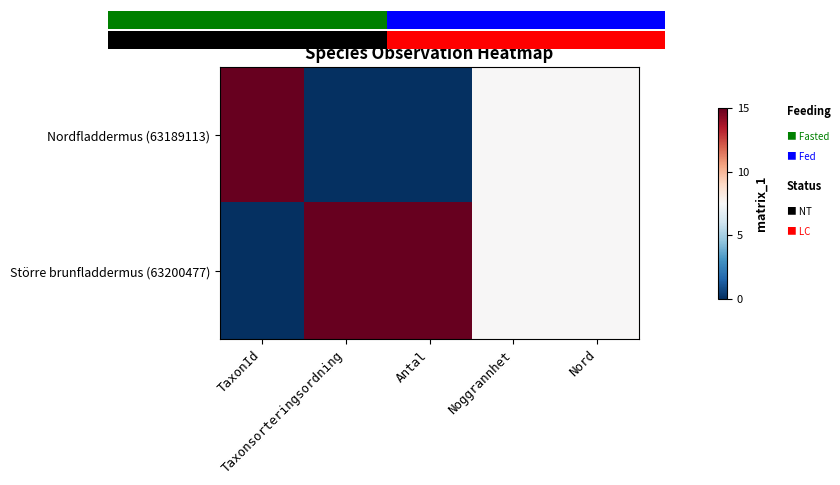

Reading left to right, what are all the values shown in this chart?

Nordfladdermus (63189113): TaxonId=15.0	Taxonsorteringsordning=0.0	Antal=0.0	Noggrannhet=7.5	Nord=7.5
Större brunfladdermus (63200477): TaxonId=0.0	Taxonsorteringsordning=15.0	Antal=15.0	Noggrannhet=7.5	Nord=7.5